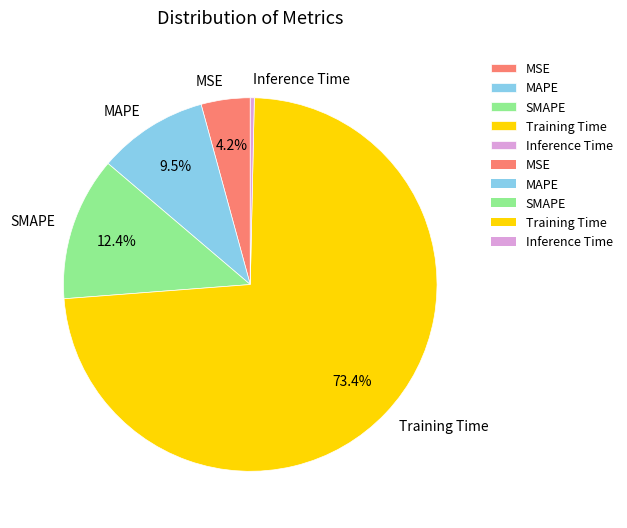

To the nearest percent, what is the difference between the Inference Time and MSE slice percentages?

4%